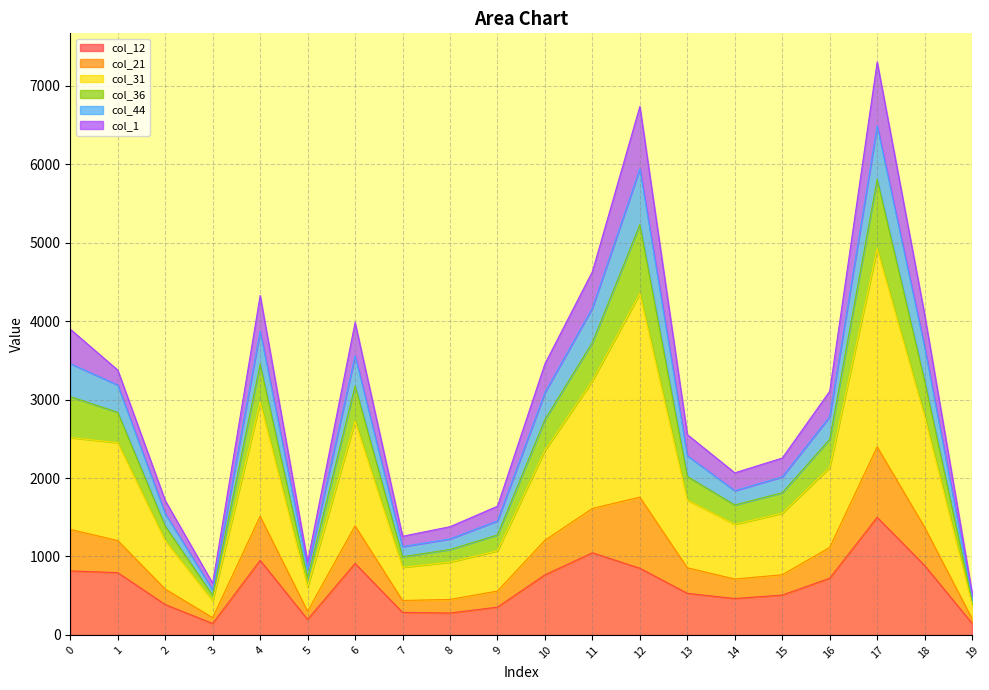

The value of col_36 at 4 is 4610. True or false?

False